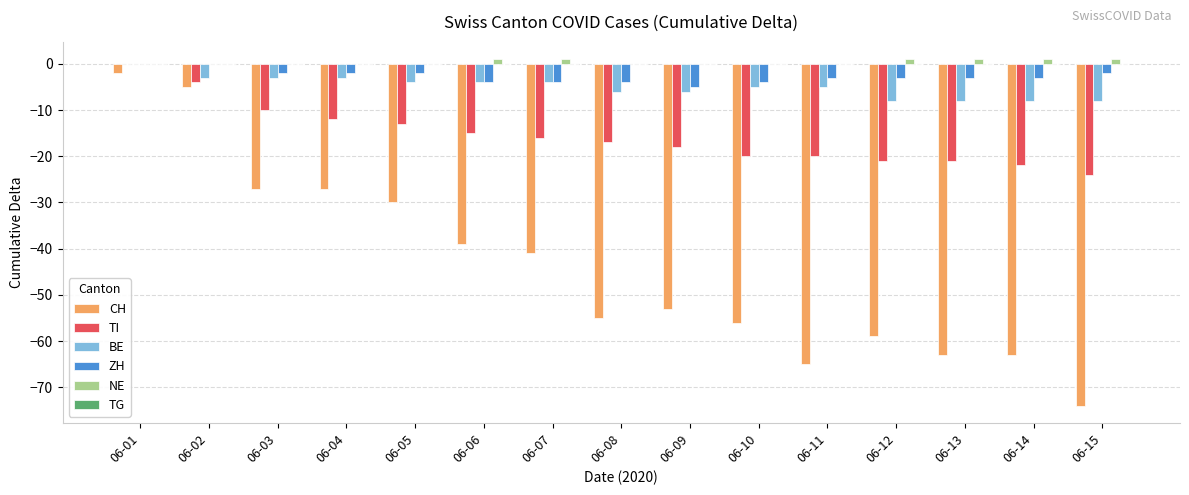

What is the difference between the ZH values at 06-10 and 06-03?

2